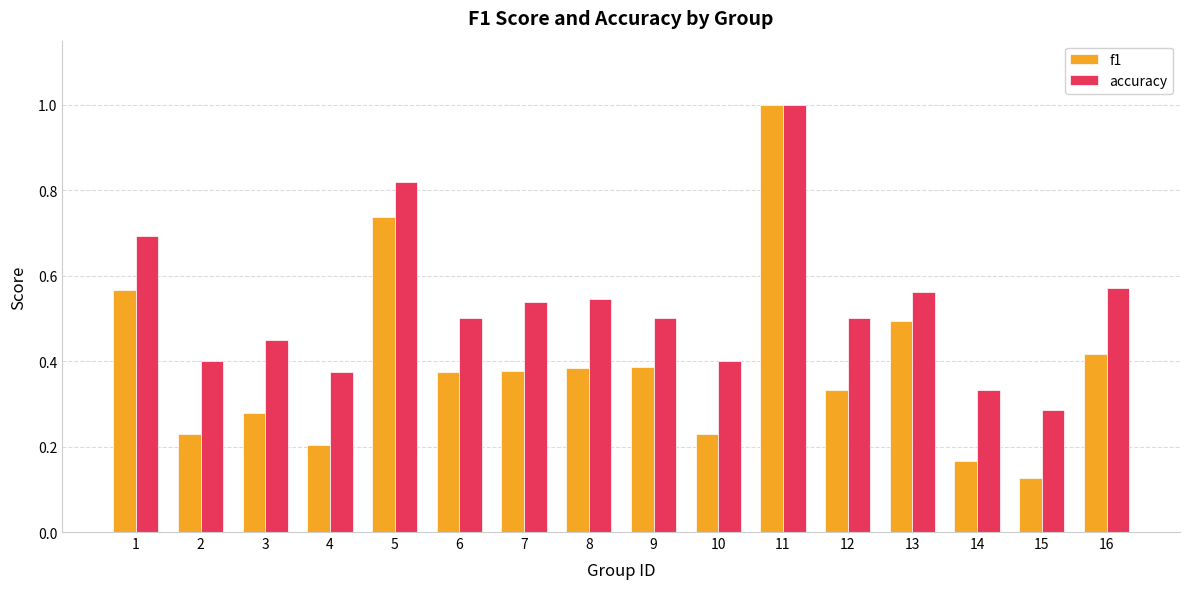

At how many categories does at least one series exceed 0?

16